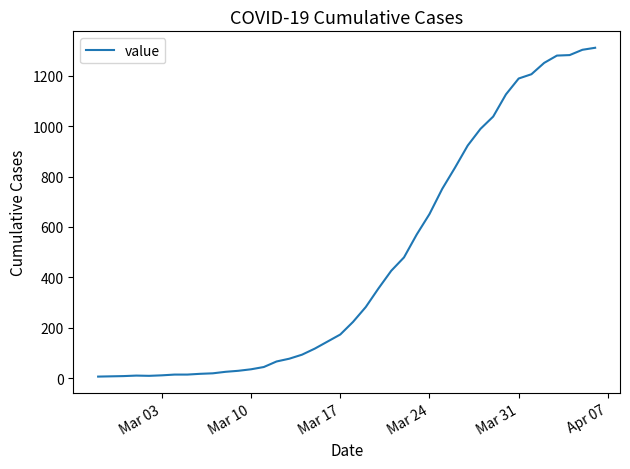

What is the difference between the maximum and second lowest values?

1304